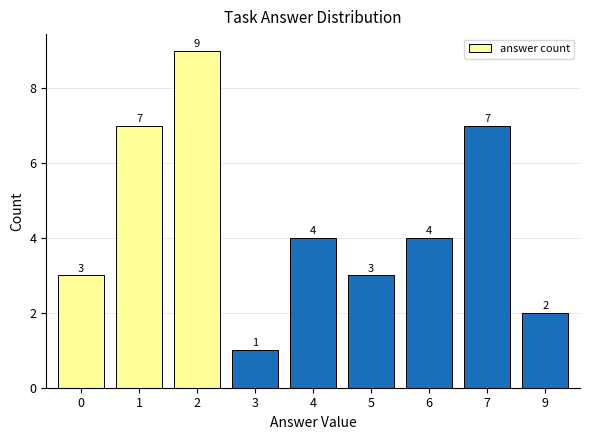

How many data points are less than 4?

4